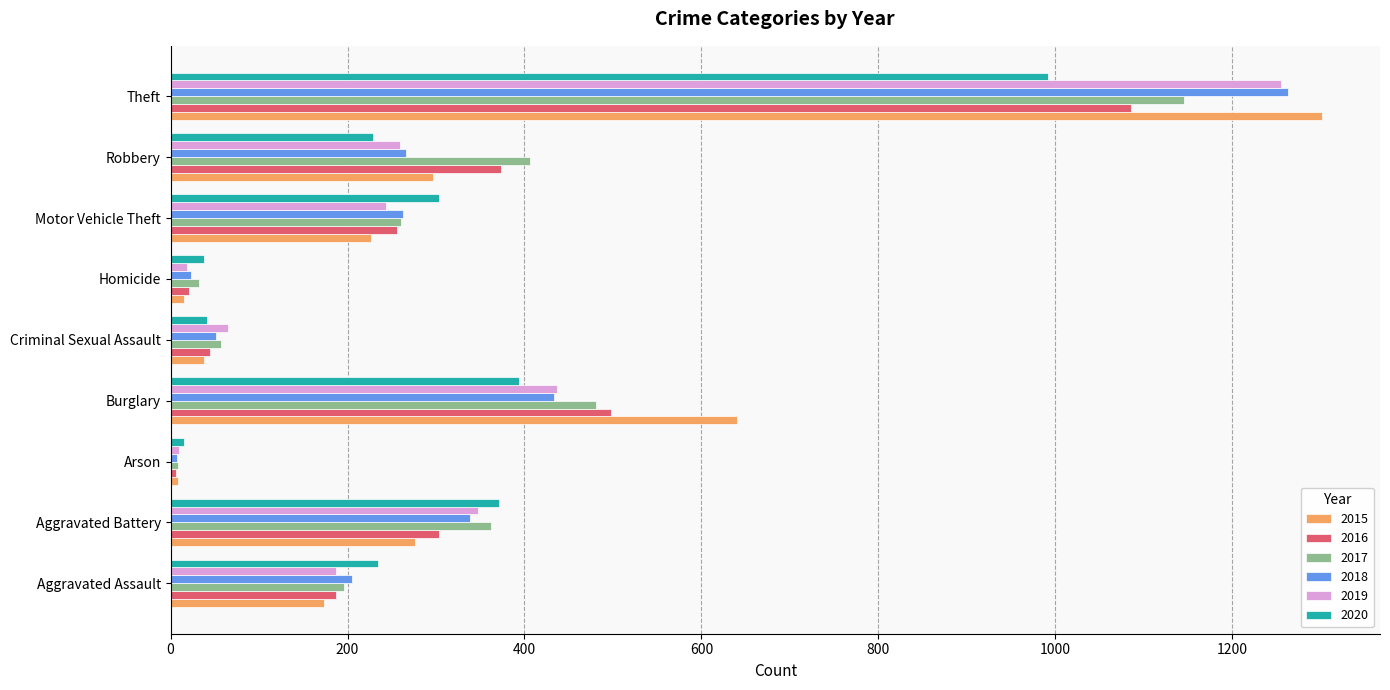

How many values in the 2016 series are below 256?

4